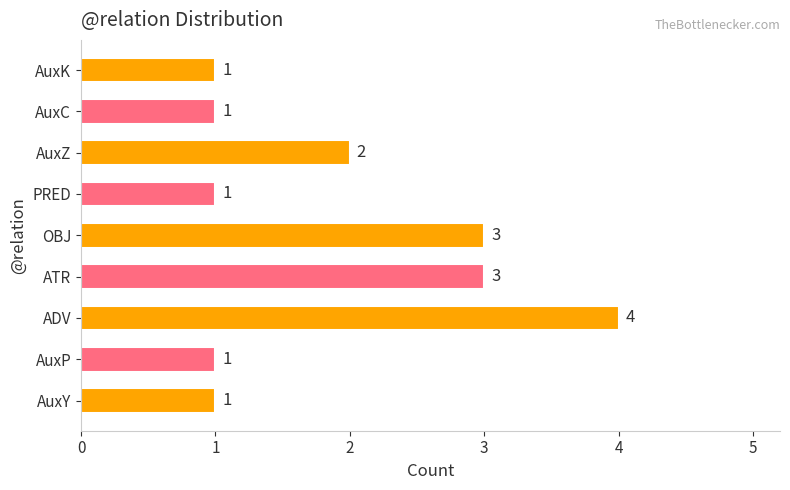

What is the difference between the maximum and minimum values?

3